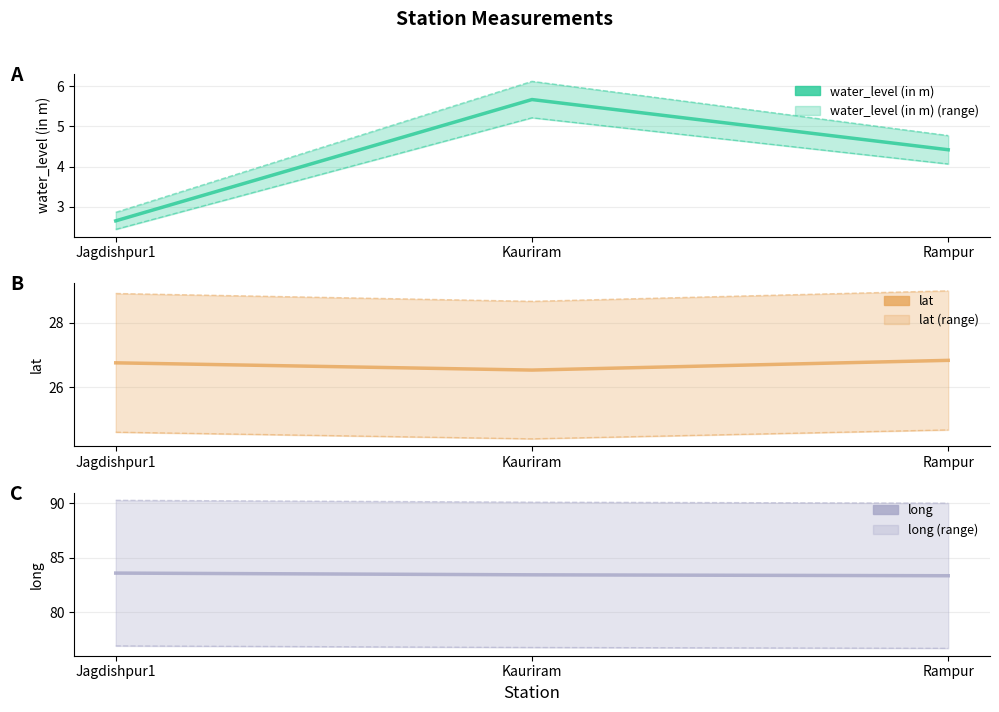

Which series has the widest spread of values?

water_level (in m)